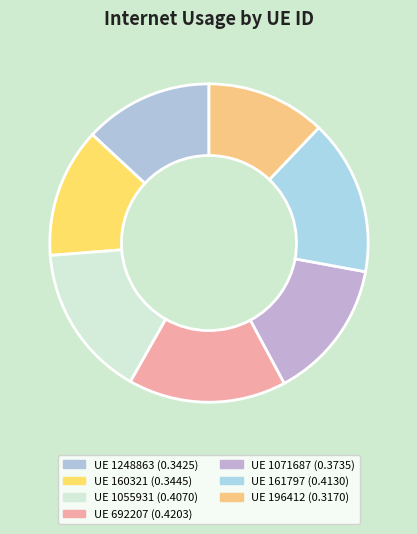

Count the number of slices in the pie.

7